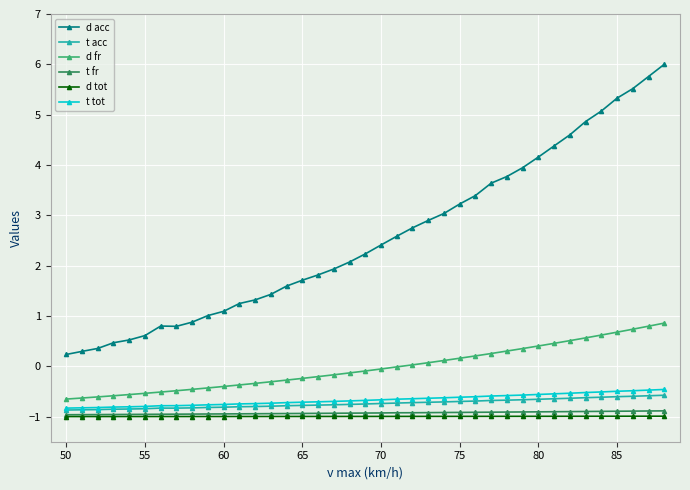

What is the greatest value displayed?

6.0